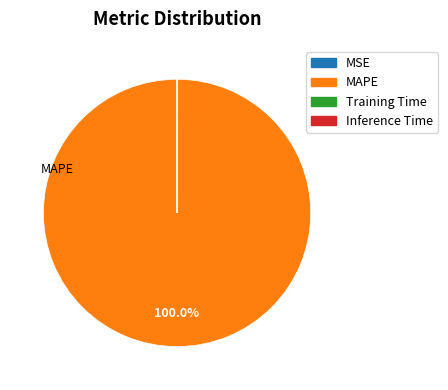

Which slice is the largest?

MAPE